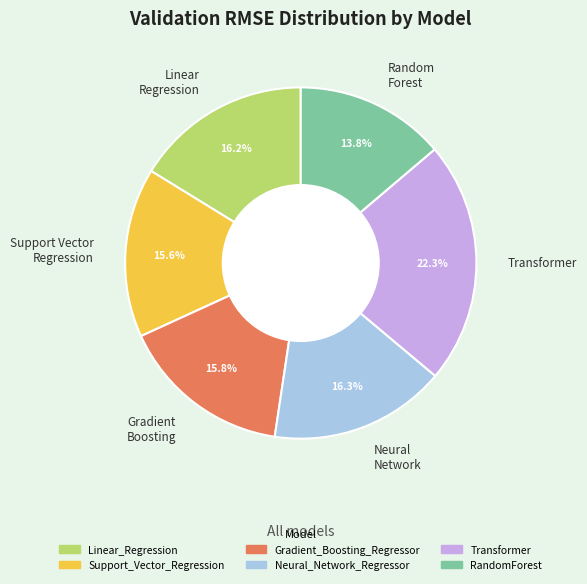

Is there any slice that represents more than half of the pie?

No